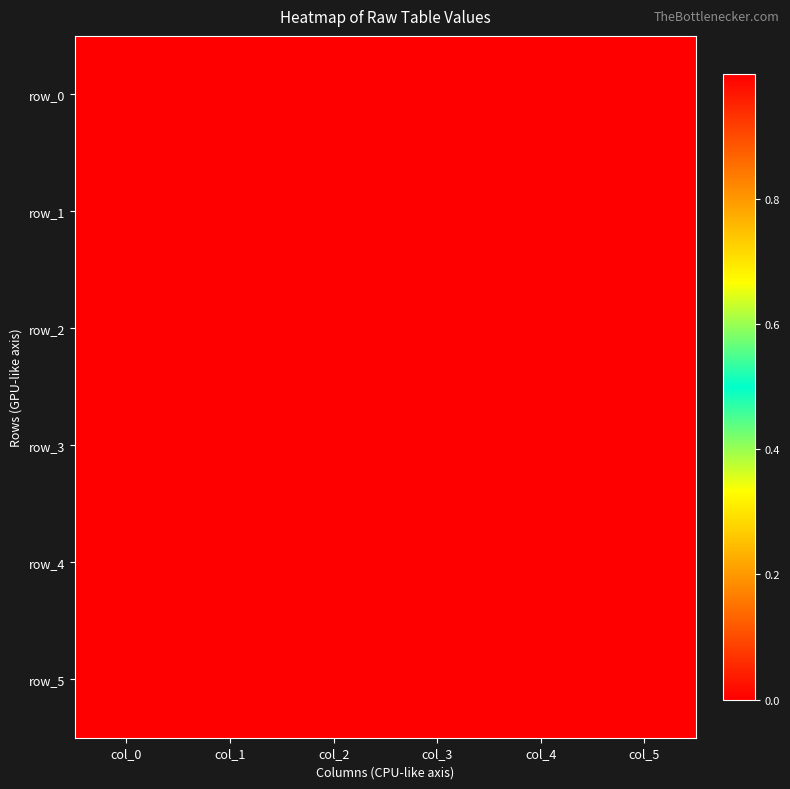

Reading left to right, list all the values displayed in this chart.

row_0: 1.0	0.0	0.0	0.0	-0.0	0.0
row_1: 1.0	-0.0	0.0	-0.0	0.0	0.0
row_2: 1.0	0.0	0.0	-0.0	0.0	0.0
row_3: 1.0	0.0	0.0	-0.0	-0.0	0.0
row_4: 0.0	0.0	0.0	0.0	0.0	0.0
row_5: 1.0	0.0	0.0	-0.0	0.0	0.0